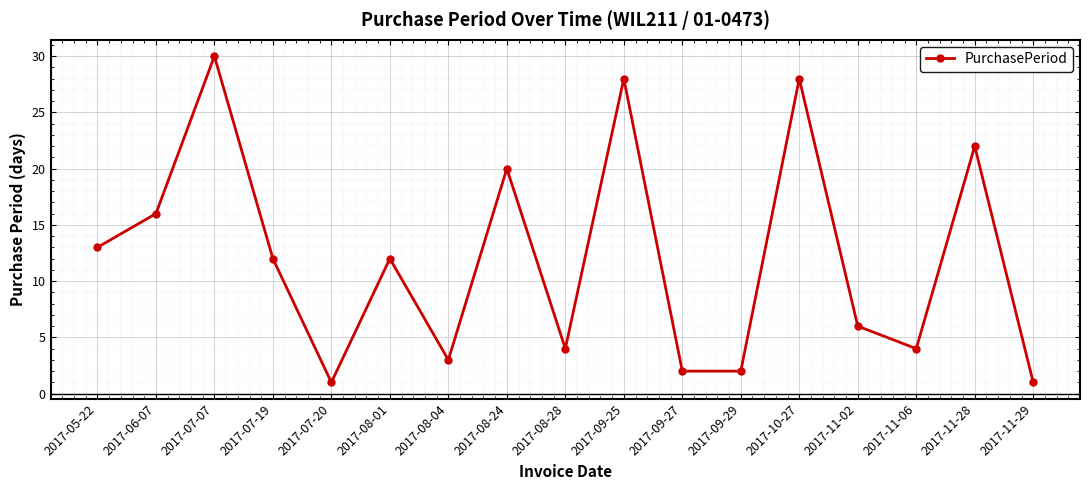

True or false: the data has more than 0 interior local peaks.

True